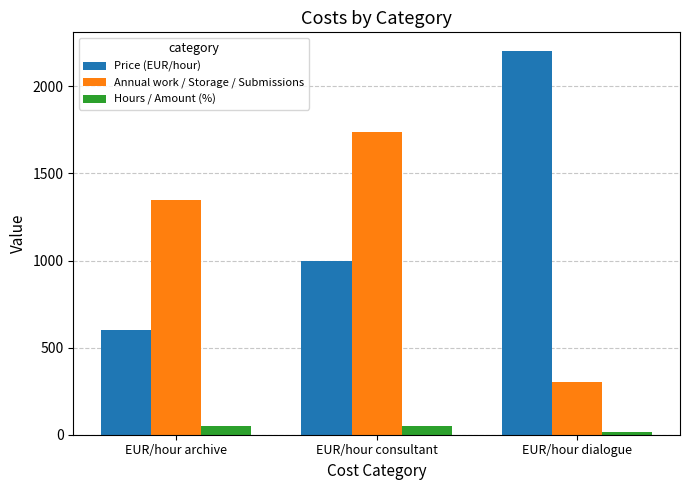

Which series changed the most between EUR/hour consultant and EUR/hour dialogue?

Annual work / Storage / Submissions